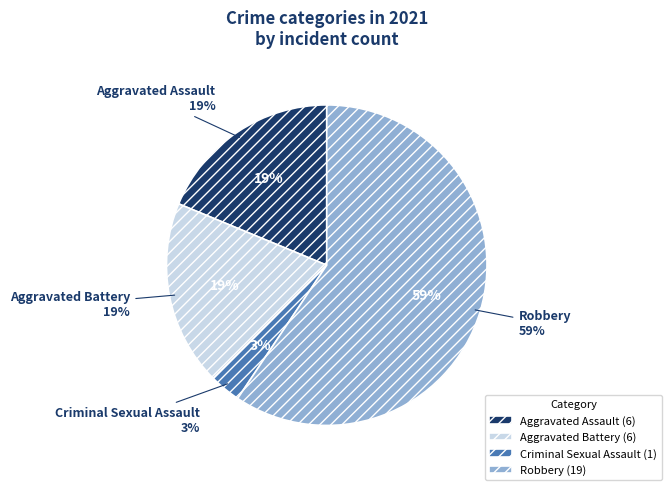

Does Aggravated Assault account for over 50% of the chart?

No